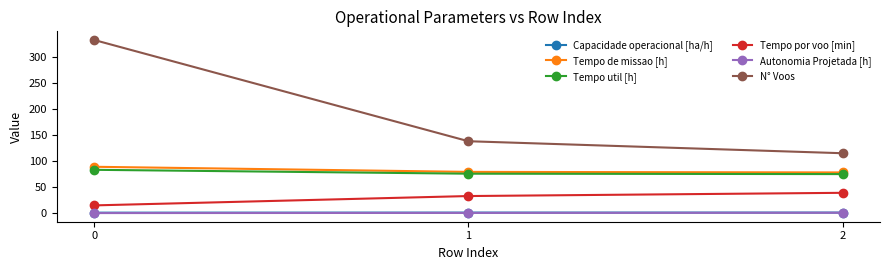

List the labels in order of N° Voos value, largest first.

0, 1, 2